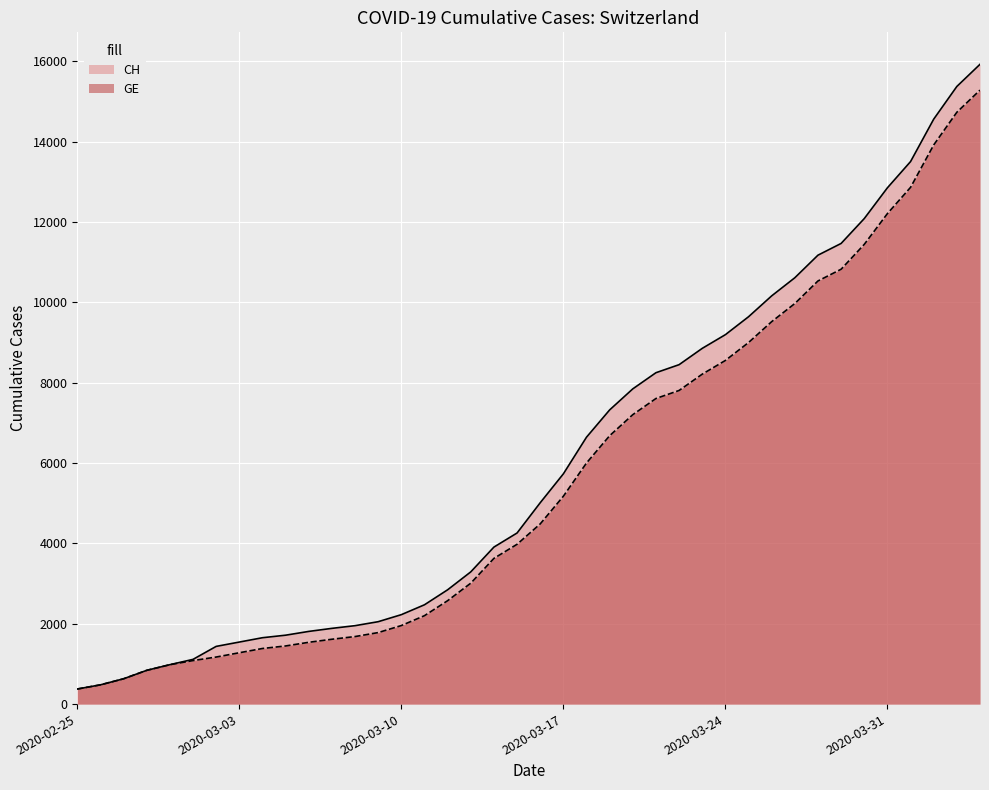

What is the label of the 10th point from the left?

2020-03-05